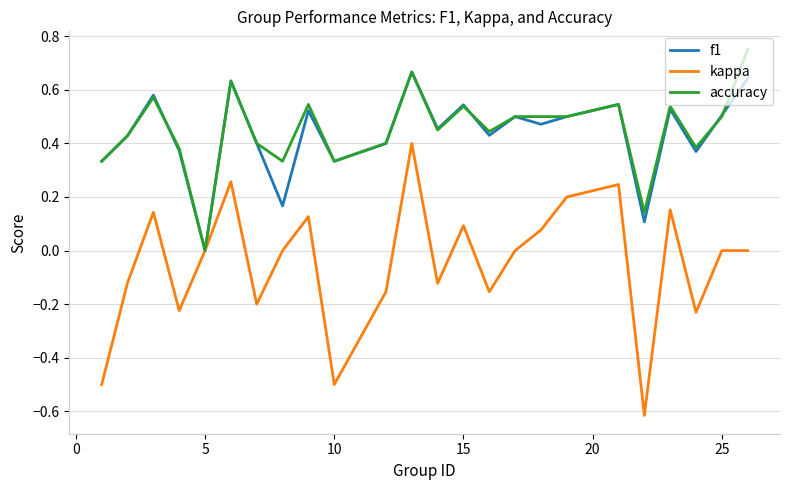

List the series in order of their peak value, highest first.

accuracy, f1, kappa